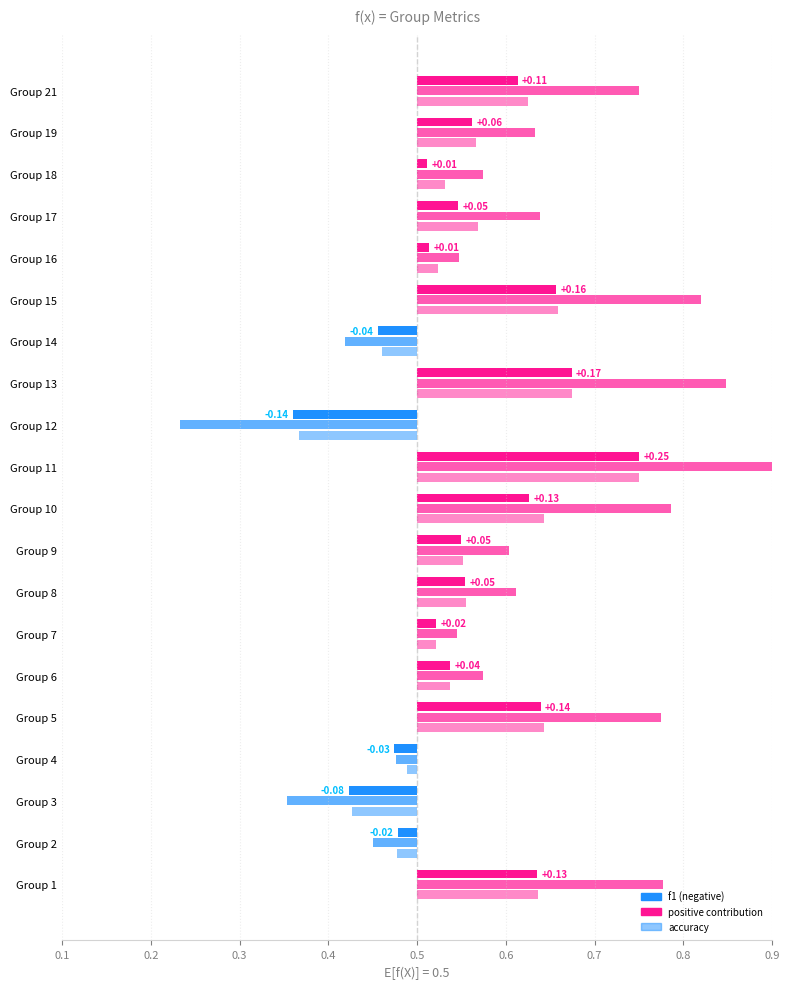

How many data points does each series have?

20